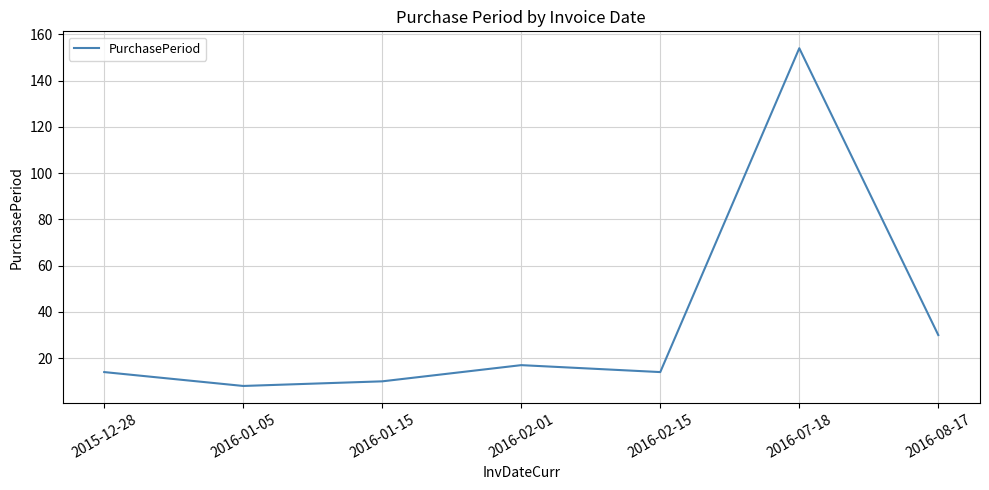

Reading left to right, extract all data points from this chart.

14	8	10	17	14	154	30